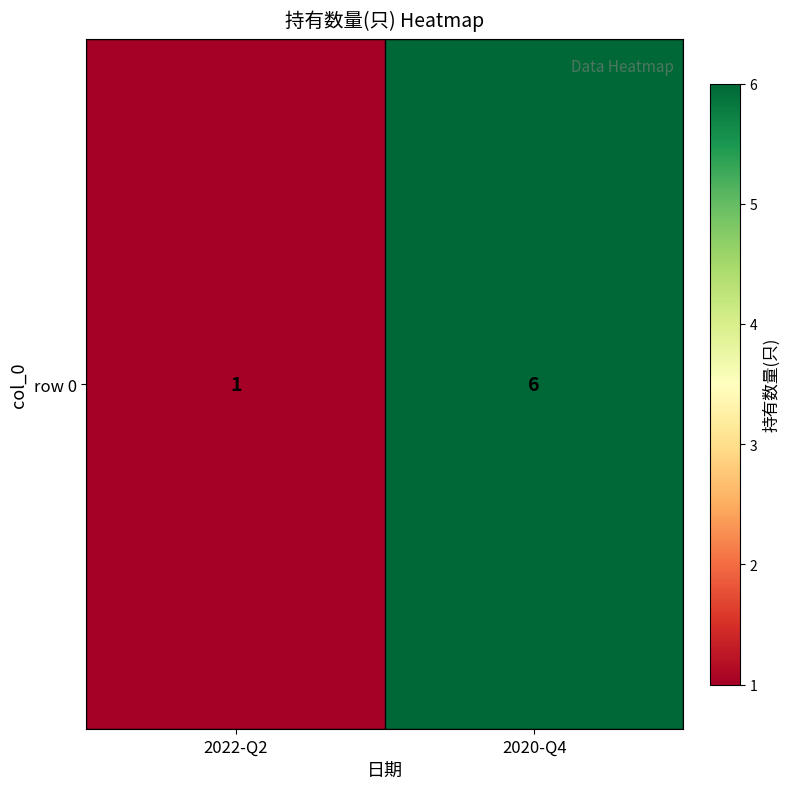

Reading left to right, extract all data points from this chart.

2022-Q2=1	2020-Q4=6